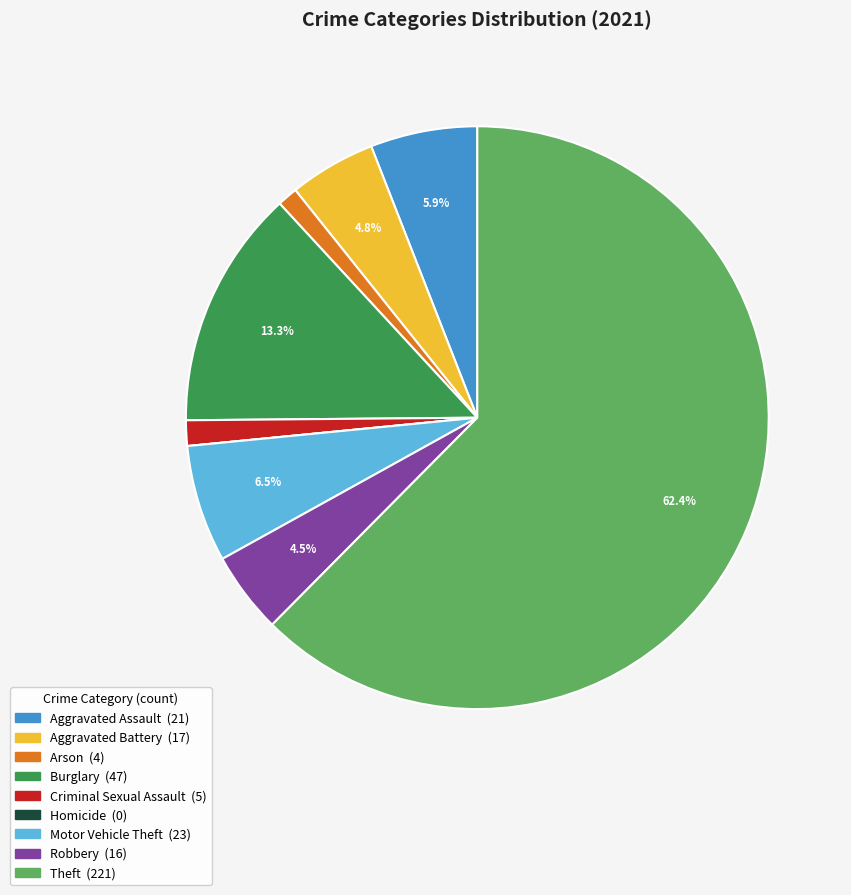

Is Theft the majority of the pie?

Yes